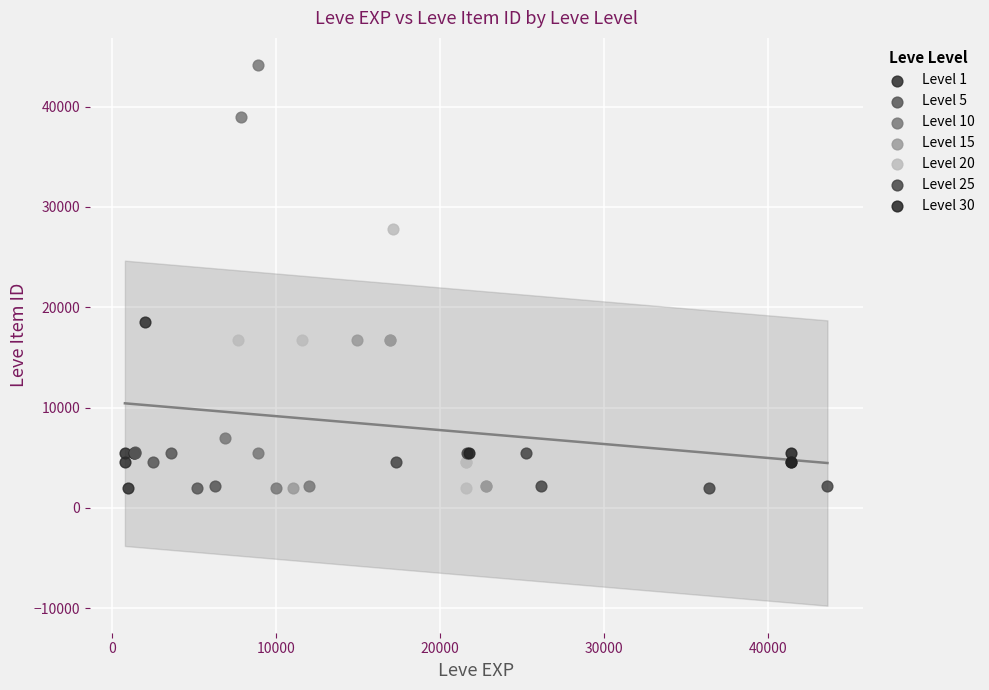

Which series contains the highest Y value?

Level 10